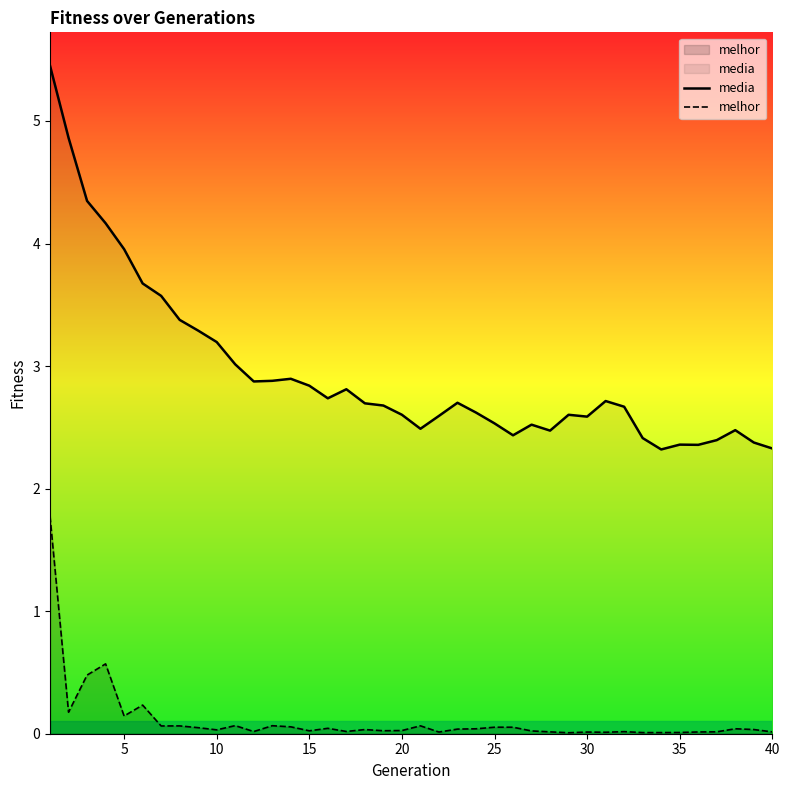

True or false: media and melhor intersect in this chart.

False